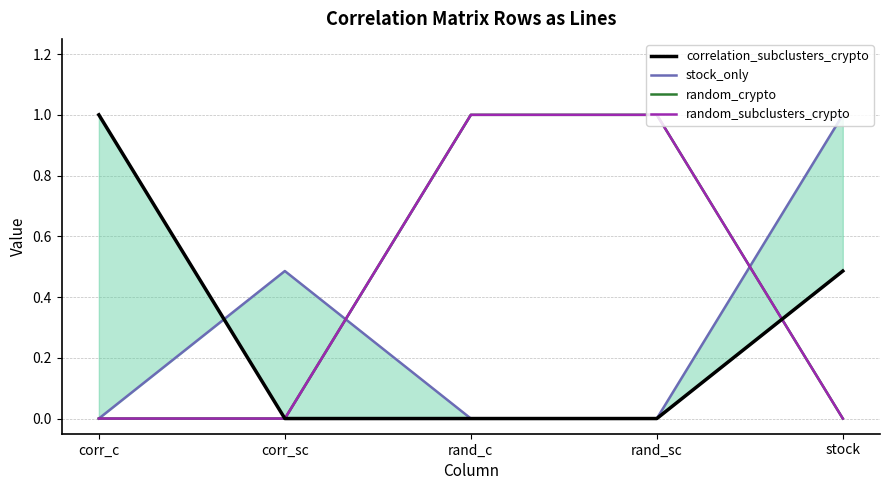

What is the sum of all random_subclusters_crypto values?

2.0